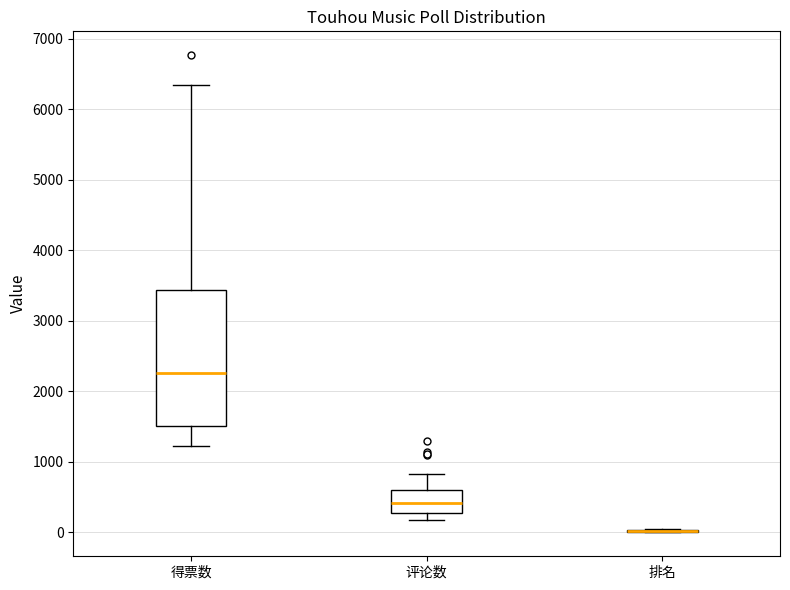

Which box is the tallest, from its lower edge to its upper edge?

得票数